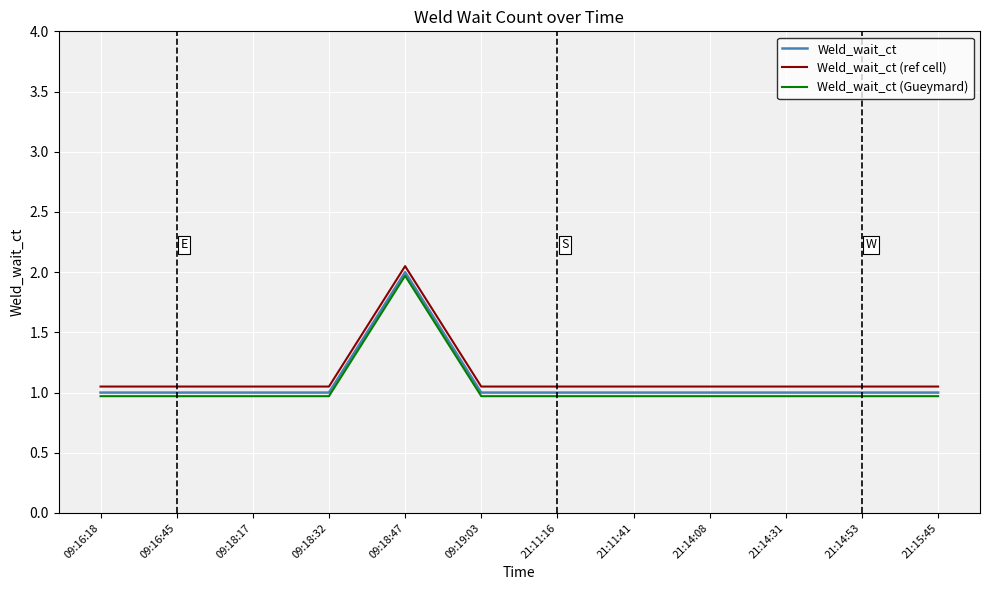

What is the total value across all series at 09:18:47?

6.0